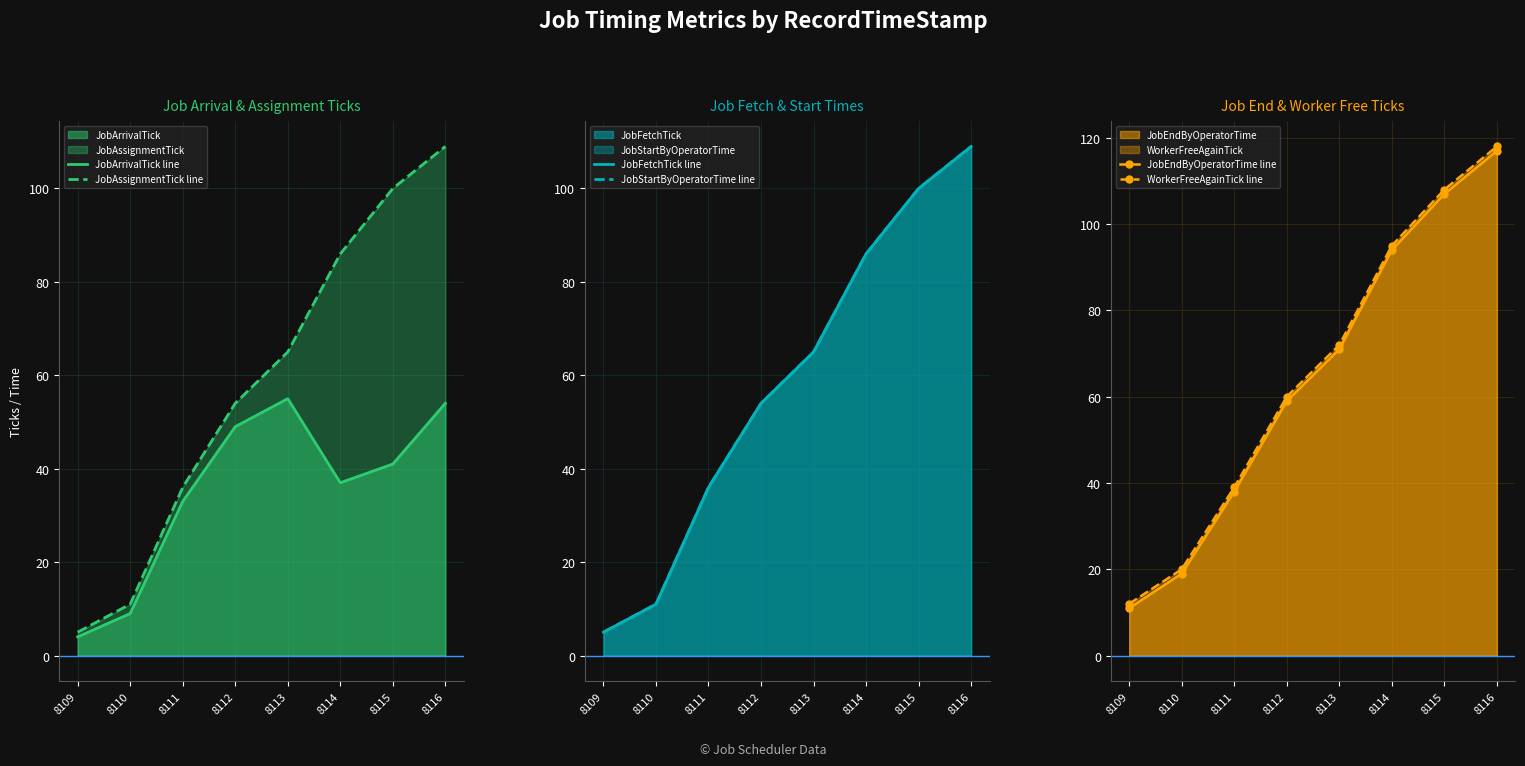

What is the difference between the highest and lowest values at 8110?

11